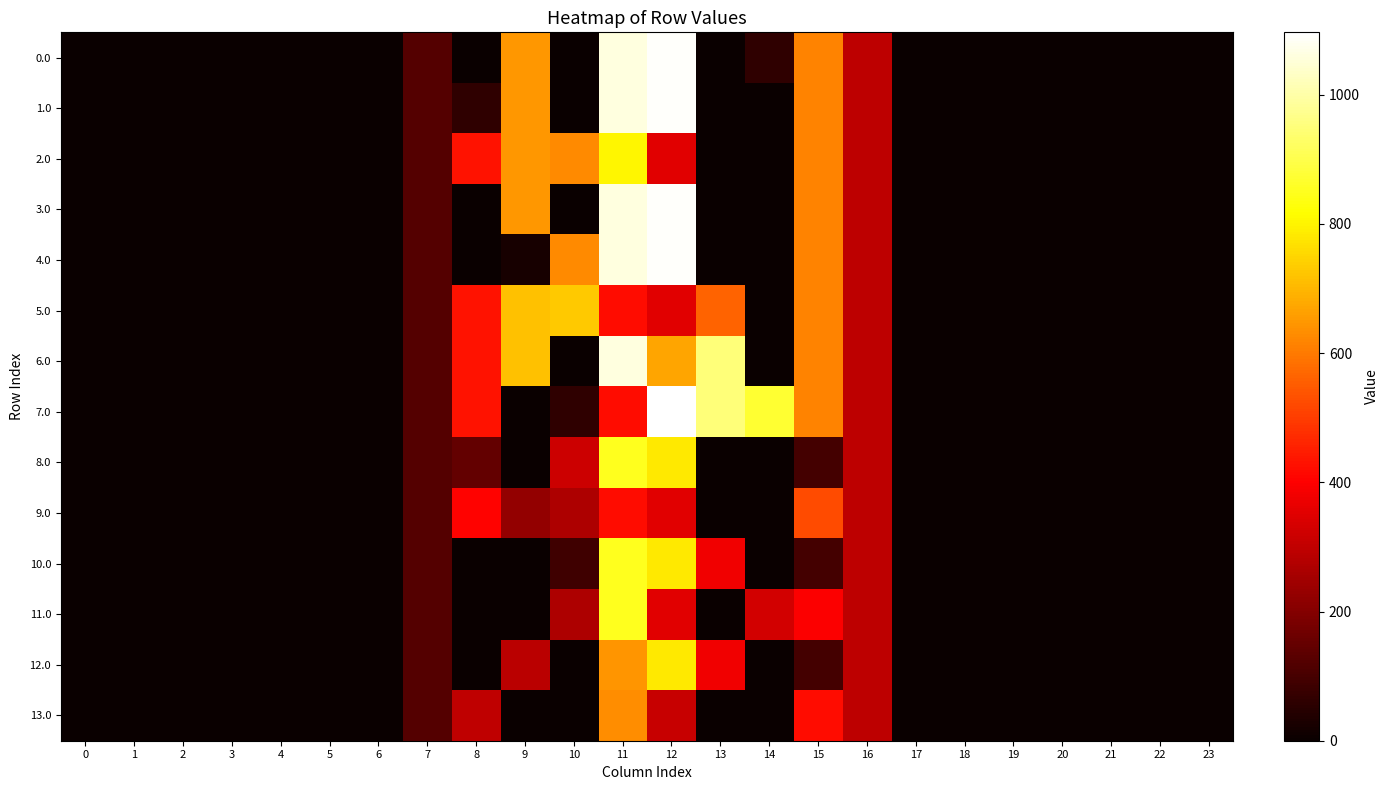

At 4, list the series in order from smallest to largest.

0.0, 1.0, 2.0, 3.0, 4.0, 5.0, 6.0, 7.0, 8.0, 9.0, 10.0, 11.0, 12.0, 13.0